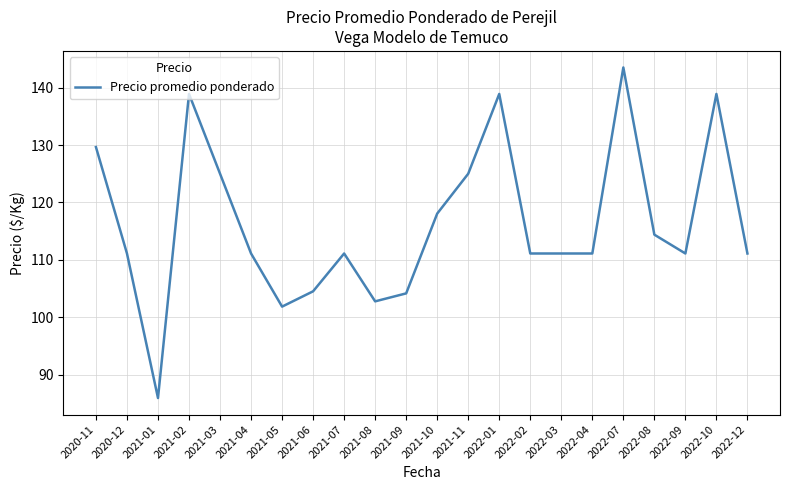

What is the minimum value shown in the chart?

85.9